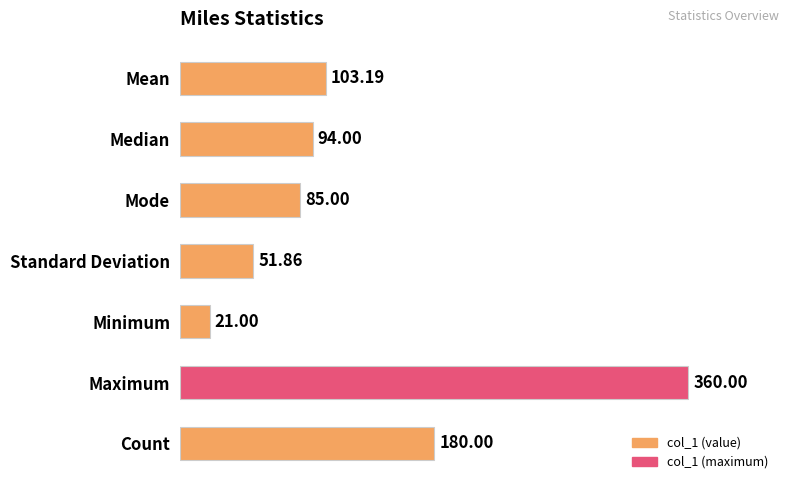

At which label is the value closest to 190?

Count